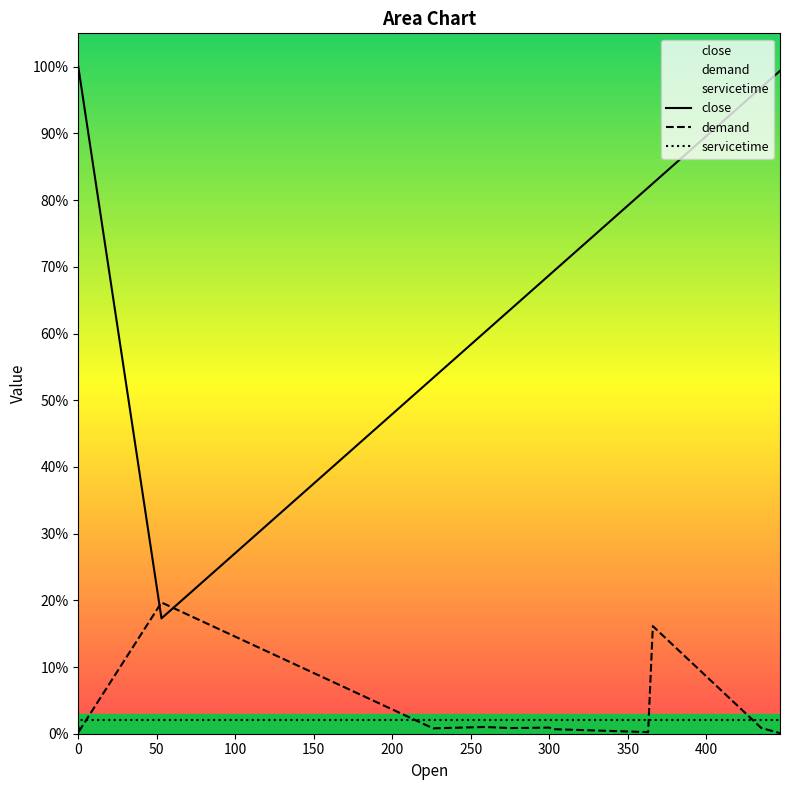

What is the label of the 9th point from the left?

400